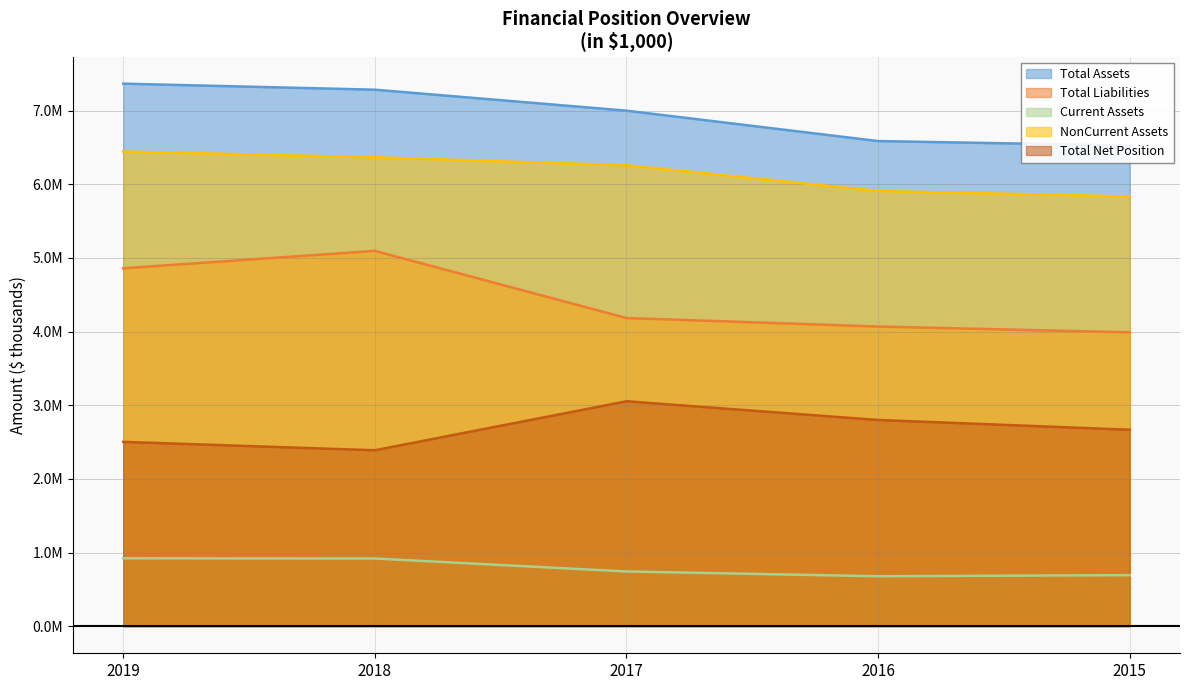

At which label is NonCurrent Assets closest to 6140522?

2017